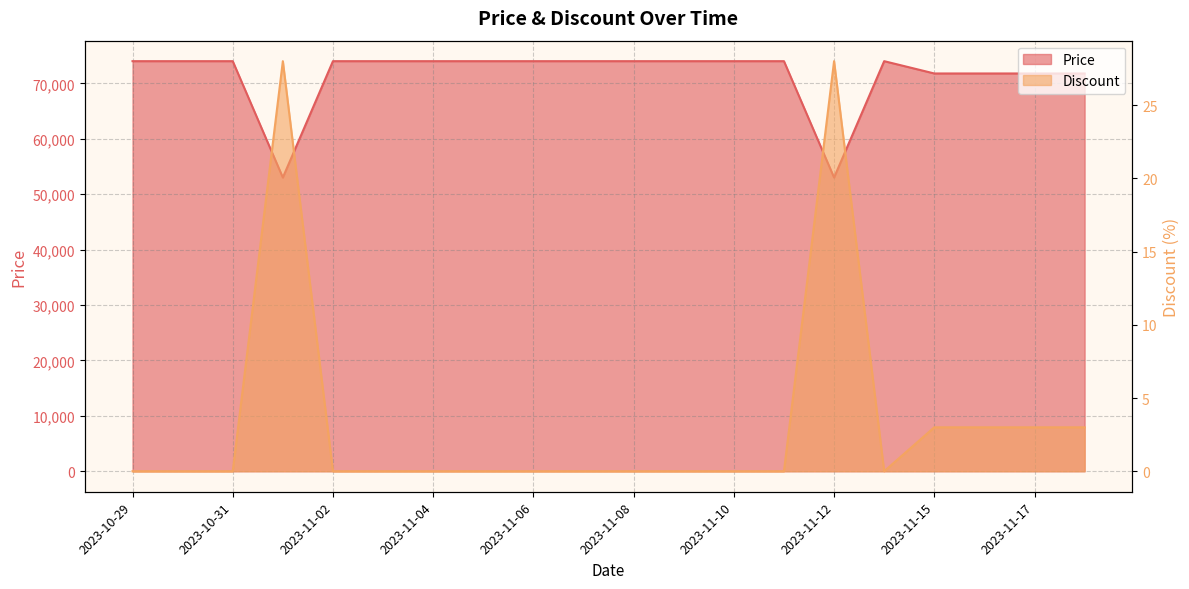

True or false: Discount and Price cross at least once.

False